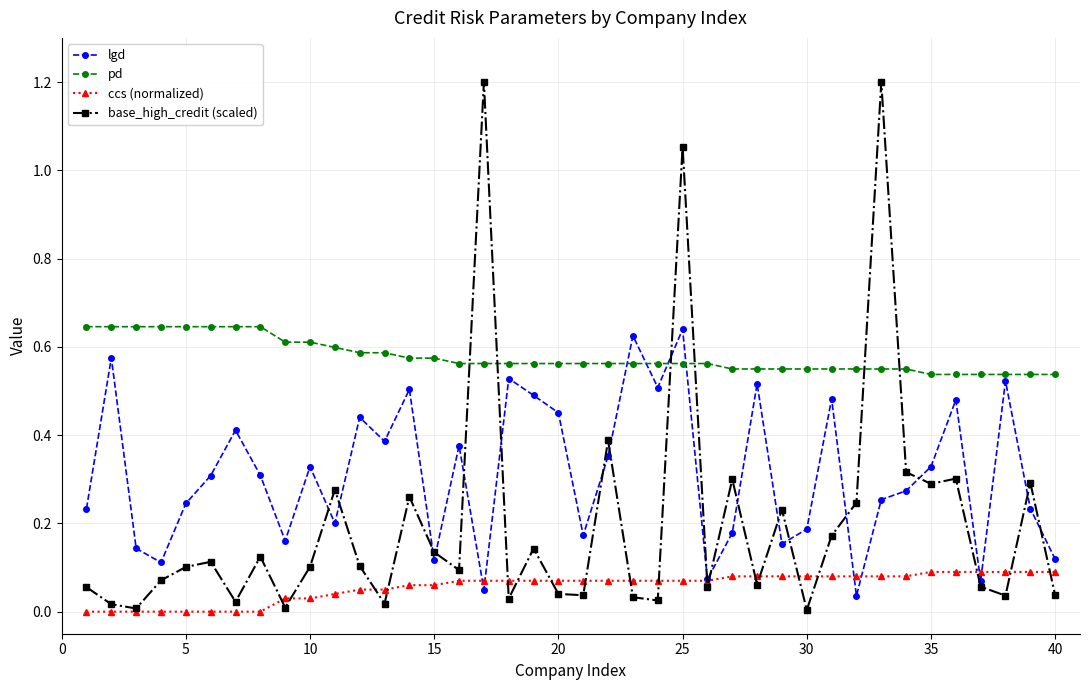

Which series ends up on top after the final intersection of base_high_credit (scaled) and pd?

pd